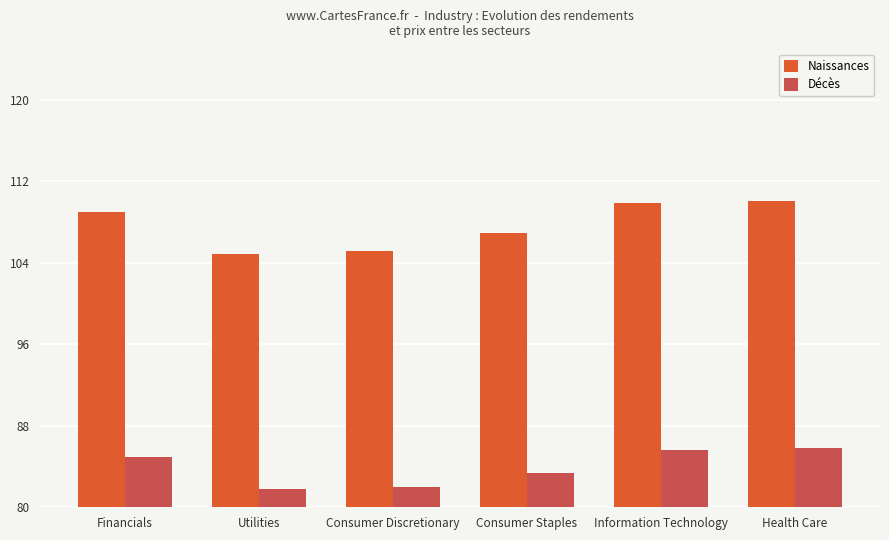

What position from the right is Information Technology?

2